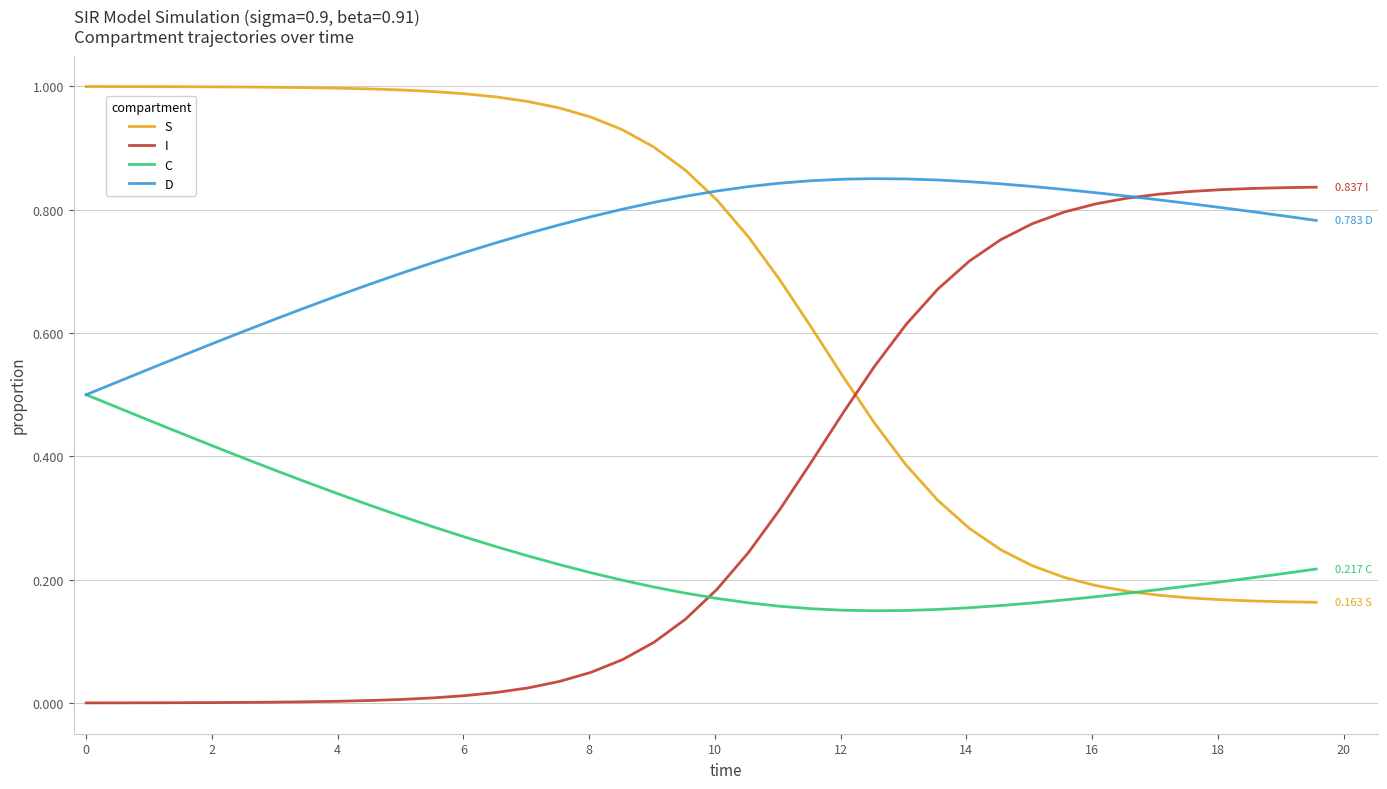

List the series in order of their overall mean, highest first.

D, S, I, C